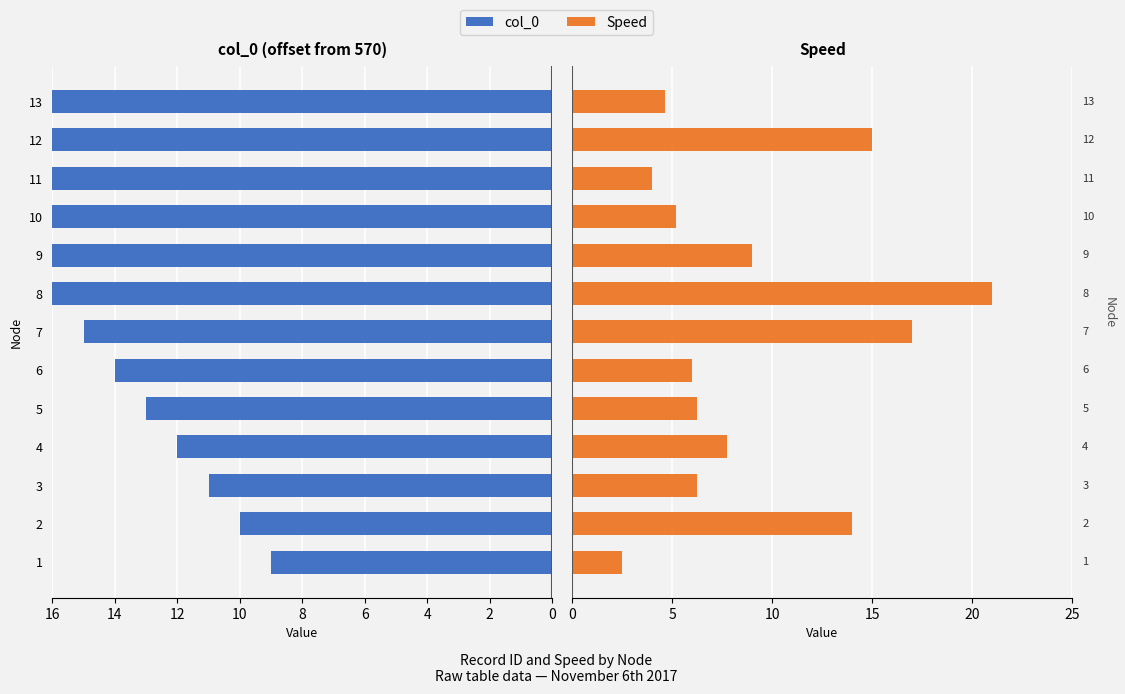

What is the difference between the maximum and second lowest values in the Speed series?

17.0